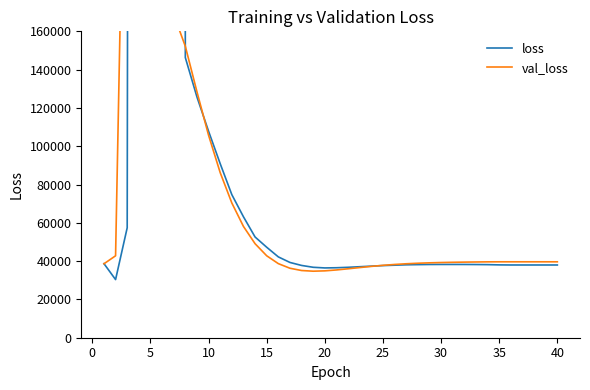

How many intersections are there between val_loss and loss?

5